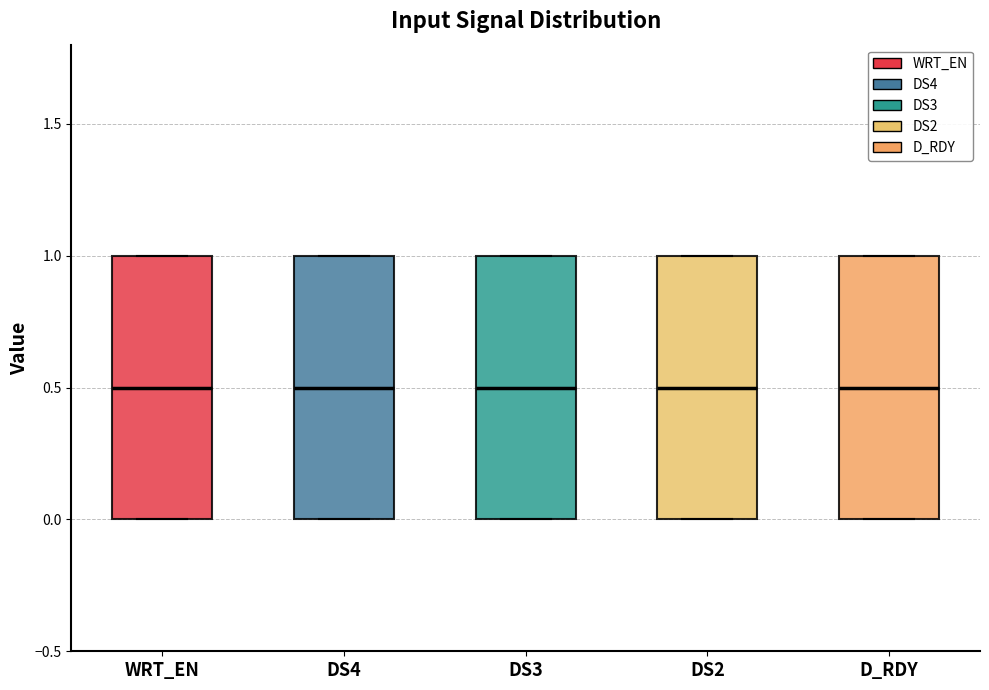

Where is the upper edge of the box for DS3 on the y-axis? The values are not printed on the chart, so give them approximately, as read against the axis.

1.0